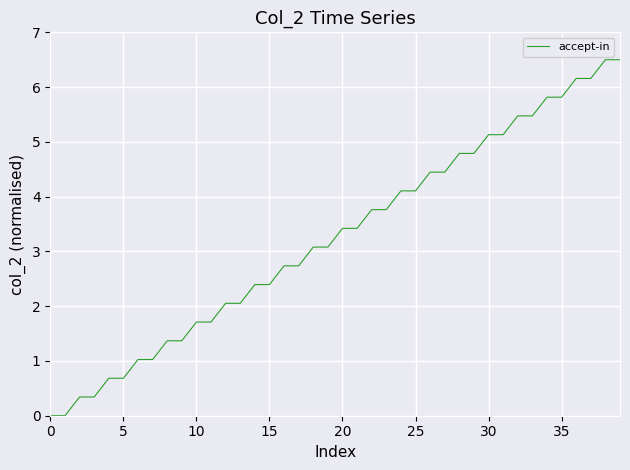

What is the difference between the maximum and minimum values?

6.5